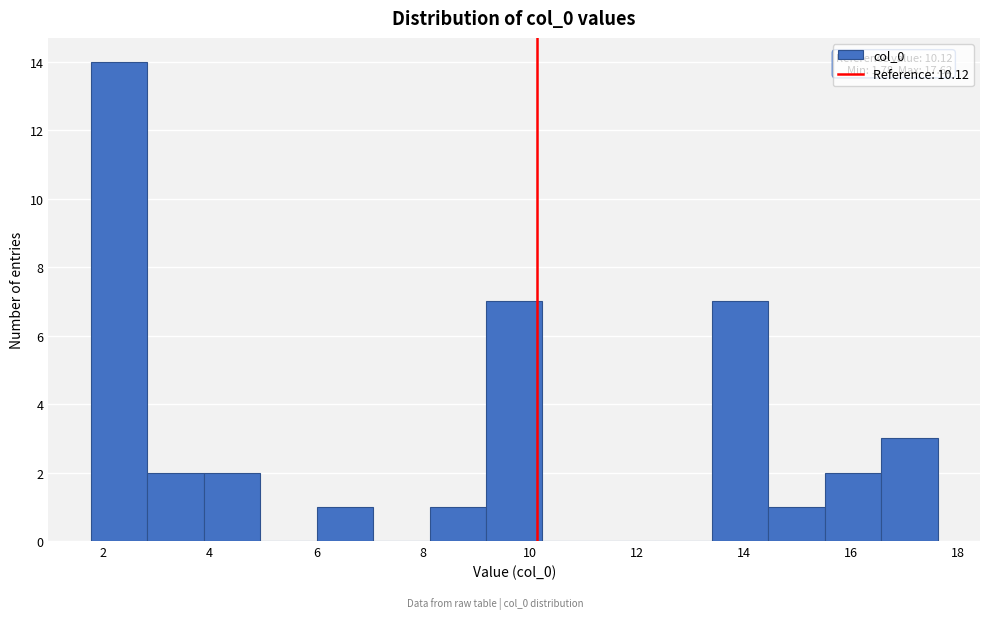

Over which range of the x-axis is the bar tallest?

1.8 to 2.8